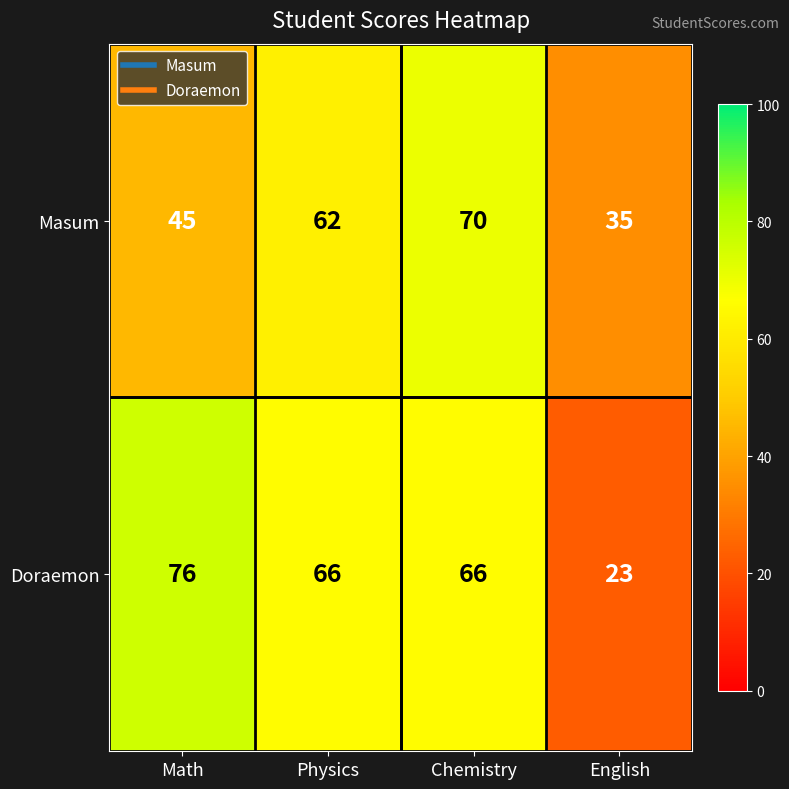

Rank the series by their maximum value, from lowest to highest.

Masum, Doraemon